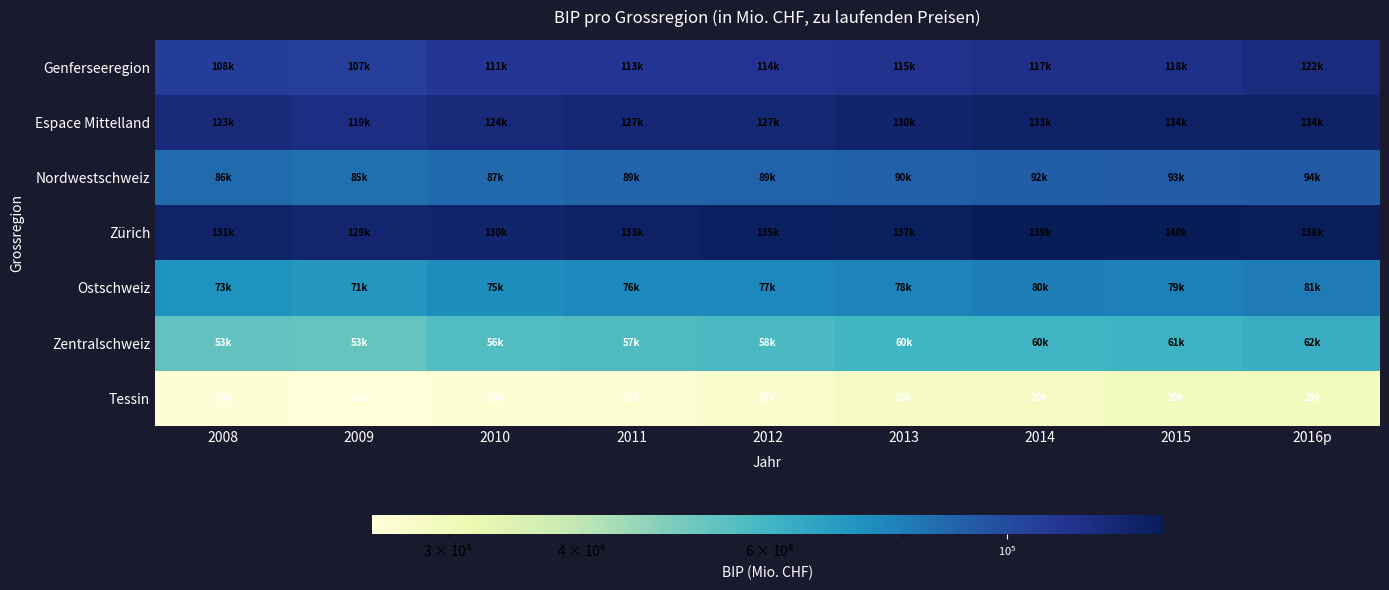

At how many categories does at least one series exceed 84399?

9